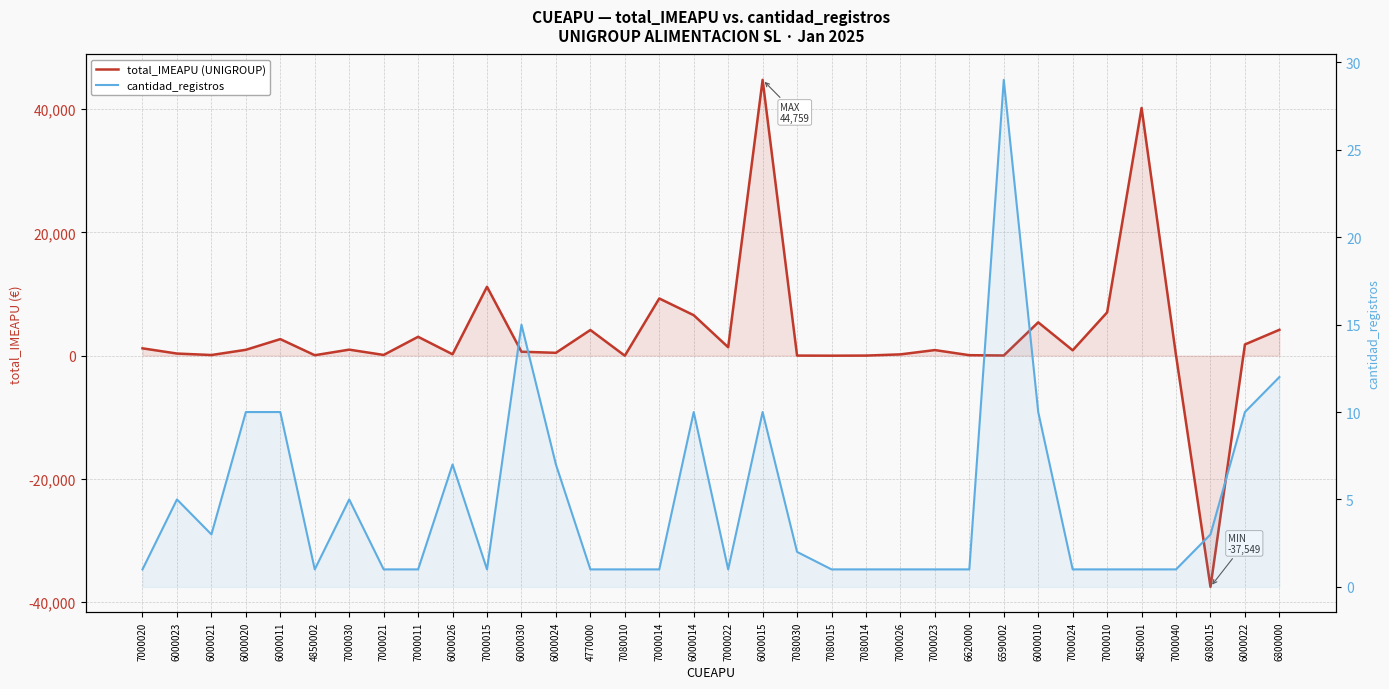

Is it true that total_IMEAPU (UNIGROUP) equals 13308.4 at 4850001?

False